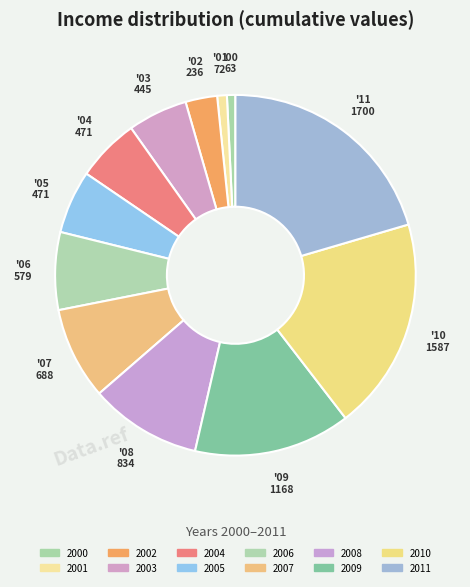

Is the sum of 2009 and 2008 greater than half?

No